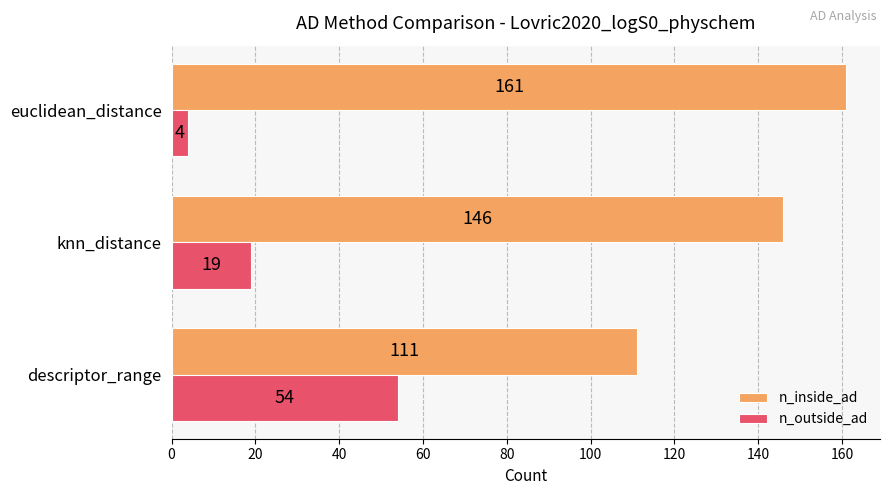

True or false: n_inside_ad has a value of 146 at knn_distance.

True